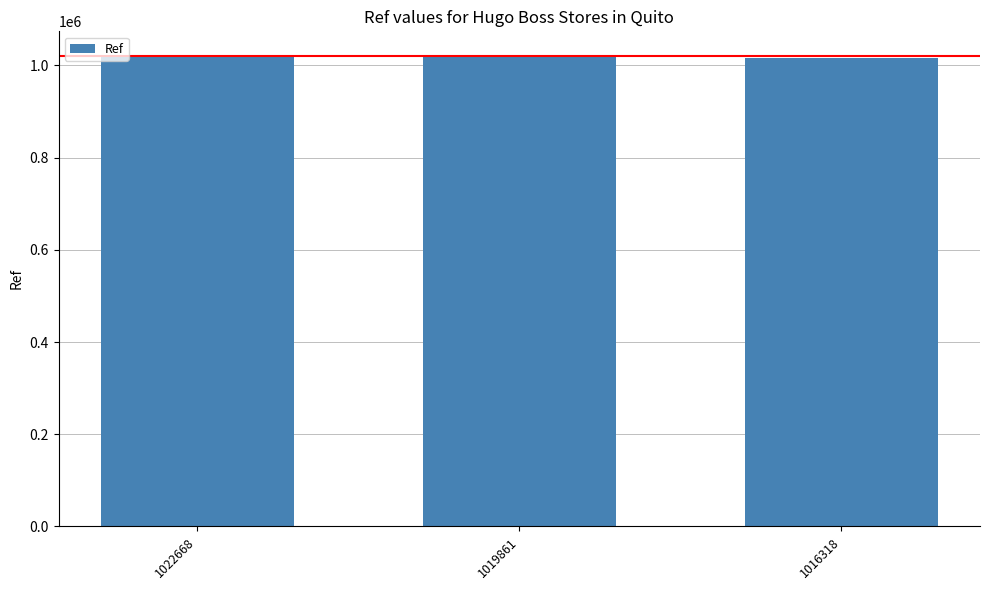

True or false: the data shows 566613 at 1022668.

False